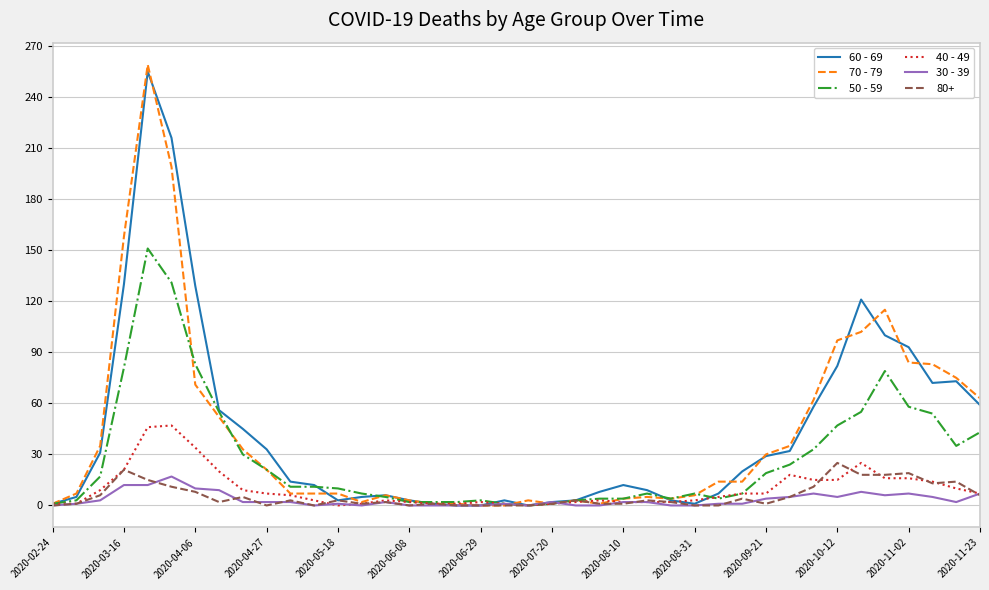

How many lines are shown in the chart?

6